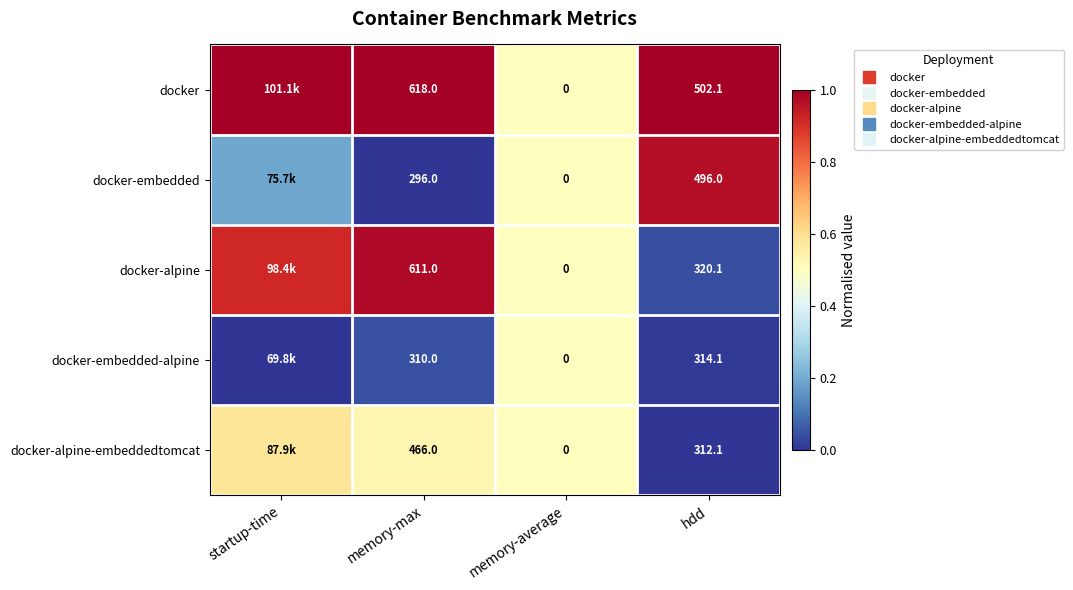

Which category has the highest value across all series?

startup-time